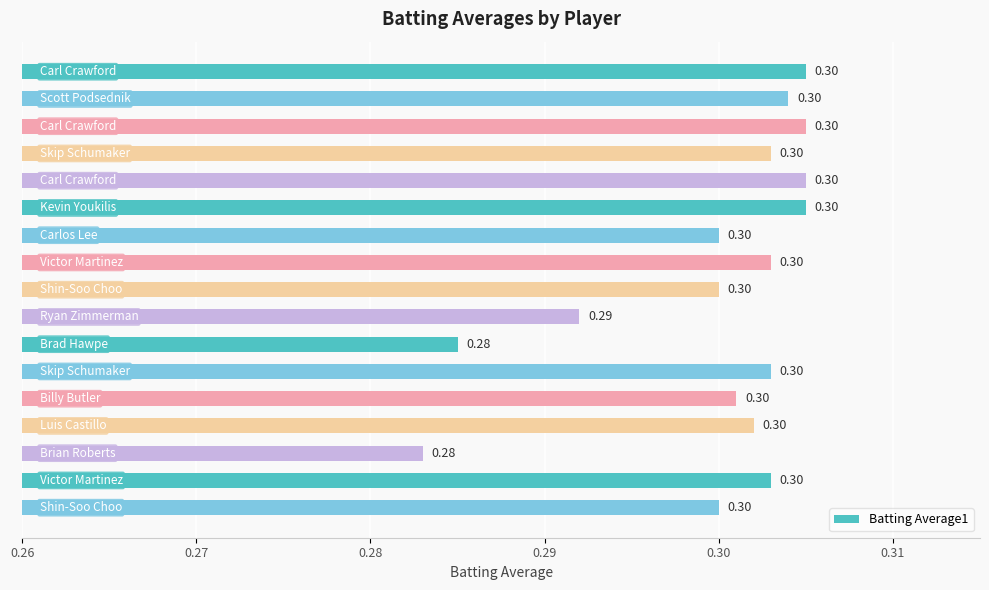

What is the smallest value displayed?

0.3